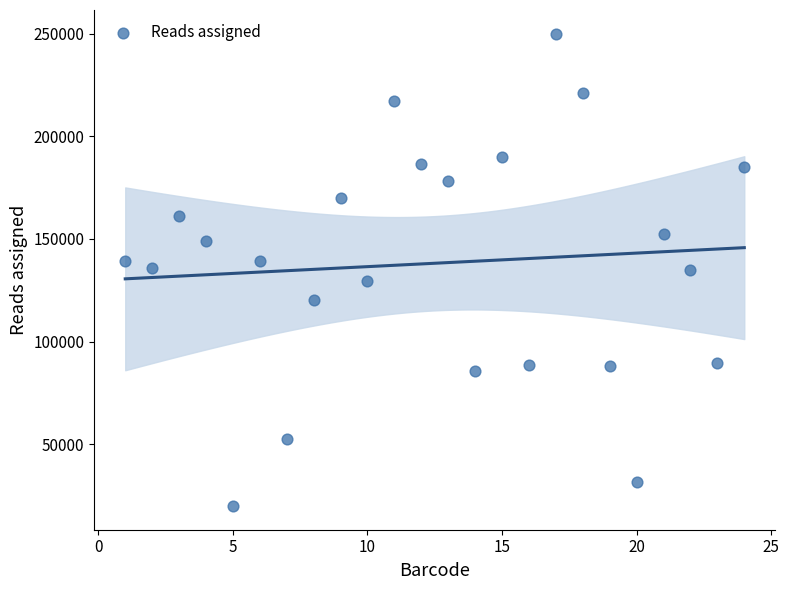

What is the range of Y values (max minus min)?

230008